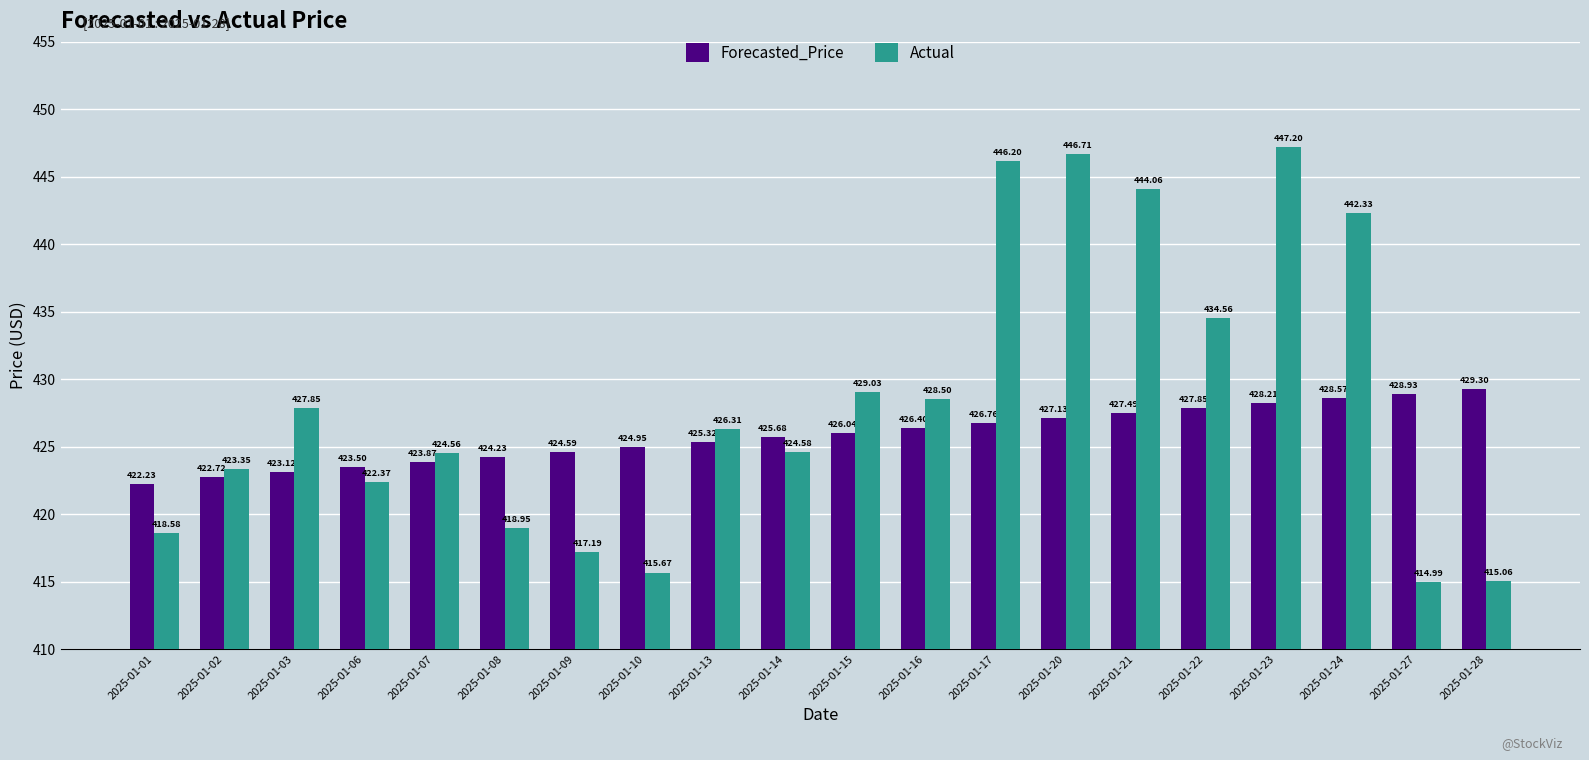

What is the difference between the second highest and minimum values in the Forecasted_Price series?

6.7